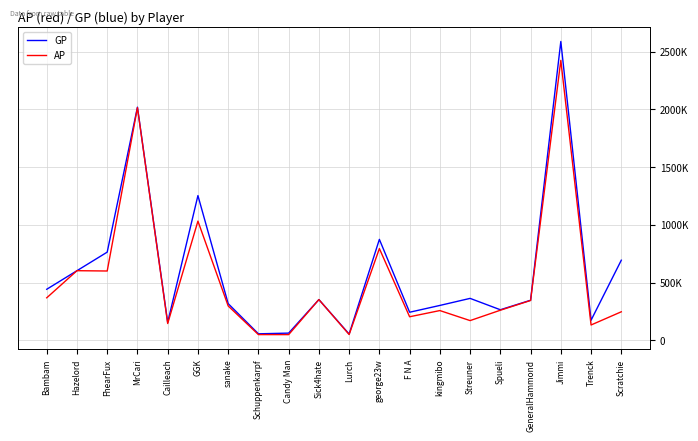

Reading right to left, extract all data points from this chart.

GP: Scratchie=693539	Trenck=173591	Jimmi=2587962	GeneralHammond=346673	Spueli=264391	Streuner=362898	kingmibo=301762	F N A=242913	george23w=873916	Lurch=54073	Sick4hate=352555	Candy Man=62041	Schuppenkarpf=56092	sanake=317578	GGK=1253185	Cailleach=154772	MrCari=2019050	FhearFux=763533	Hazelord=602713	Bambam=441789
AP: Scratchie=246818	Trenck=132496	Jimmi=2424348	GeneralHammond=344827	Spueli=260313	Streuner=170483	kingmibo=257387	F N A=203670	george23w=794439	Lurch=49778	Sick4hate=352555	Candy Man=49030	Schuppenkarpf=49246	sanake=297401	GGK=1032100	Cailleach=145251	MrCari=2015010	FhearFux=600043	Hazelord=602713	Bambam=367882